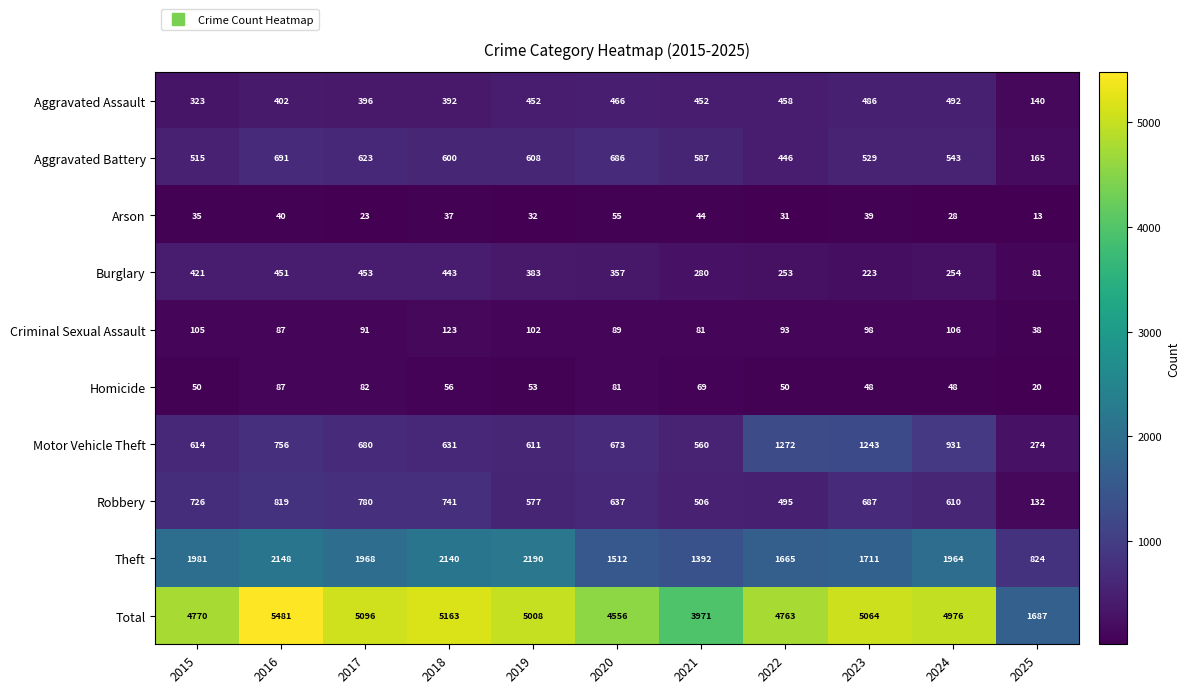

Which series changed the most between 2023 and 2025?

Total